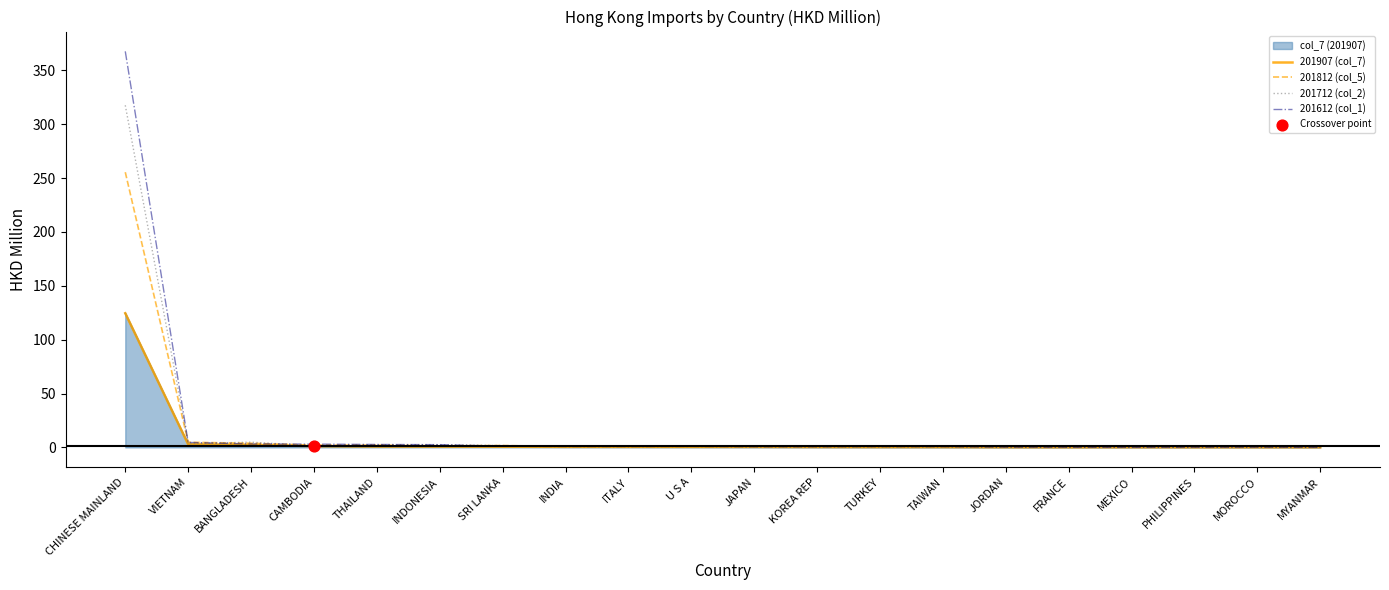

At which category is the sum across all series the highest?

CHINESE MAINLAND